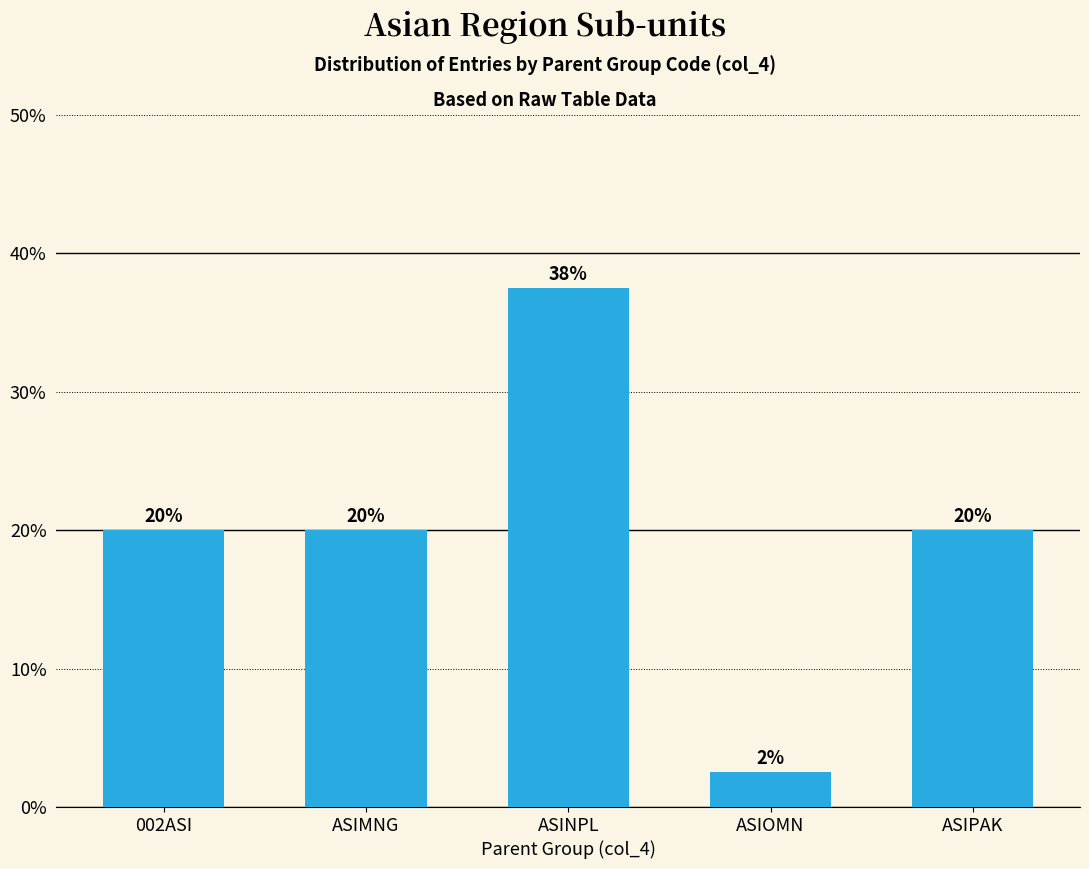

What is the label of the 1st bar from the right?

ASIPAK